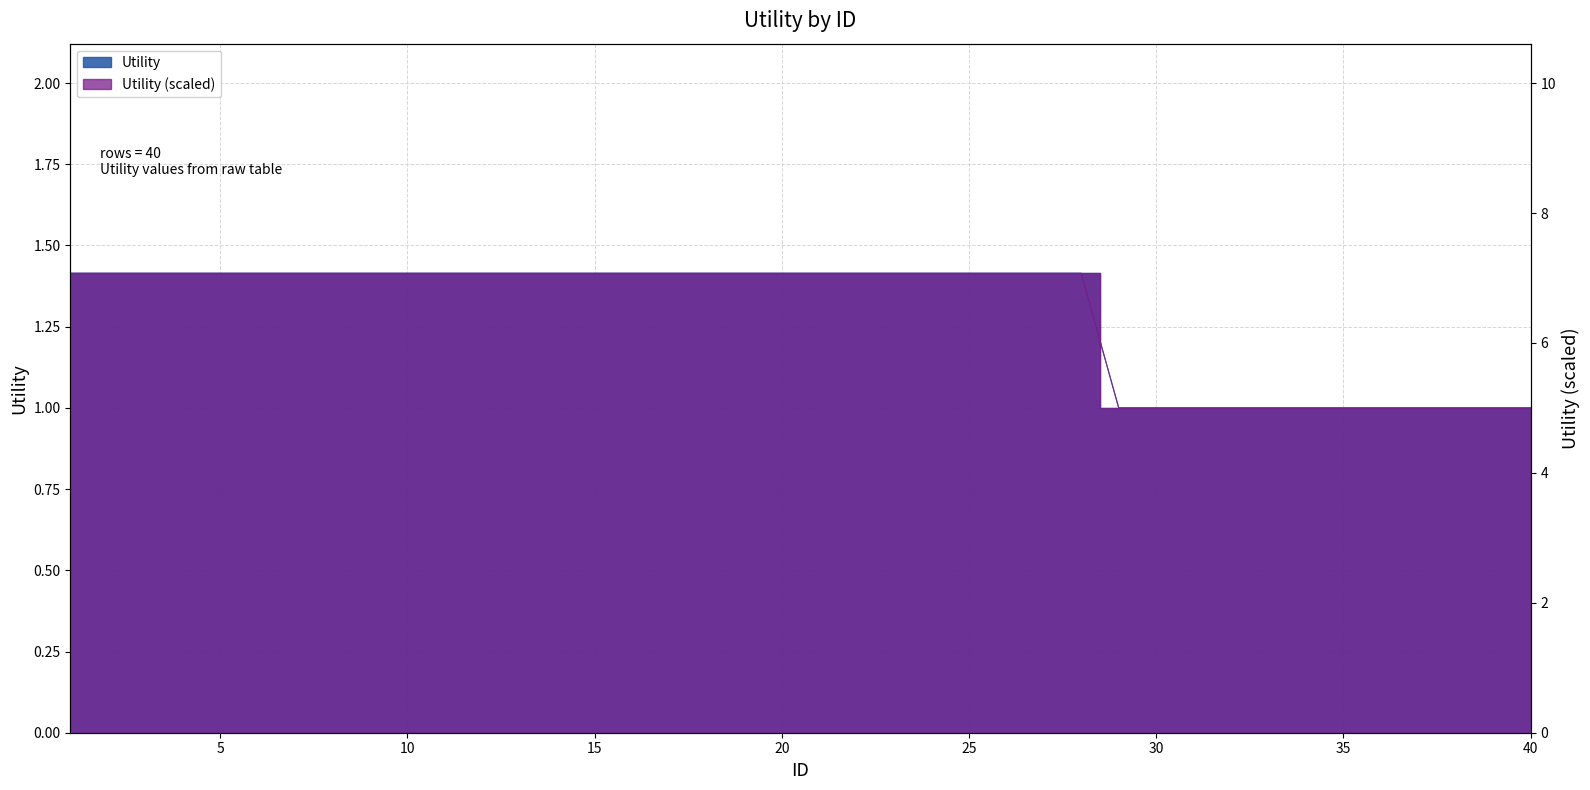

Between 26 and 7, which is larger?

26